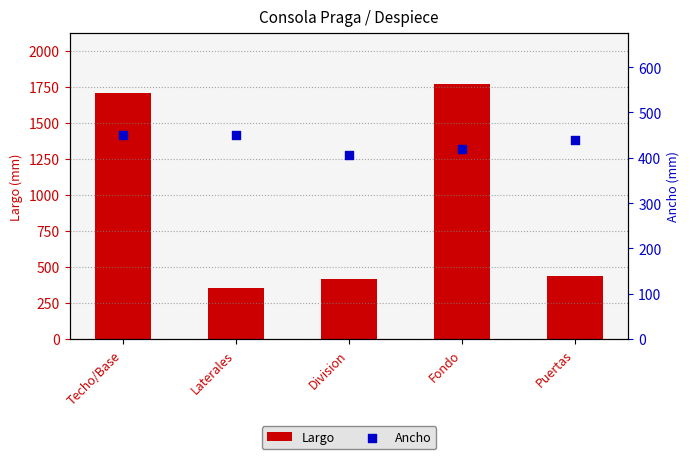

What are all the series names shown in the legend?

Largo, Ancho